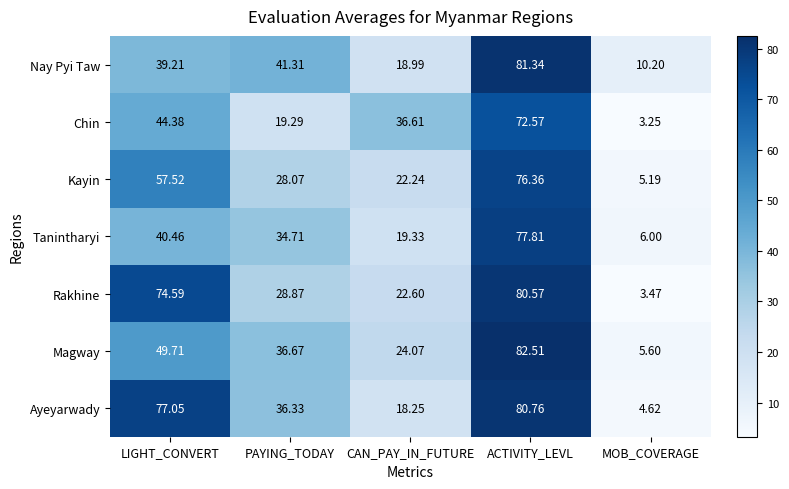

Rank the series by their maximum value, from lowest to highest.

Chin, Kayin, Tanintharyi, Rakhine, Ayeyarwady, Nay Pyi Taw, Magway